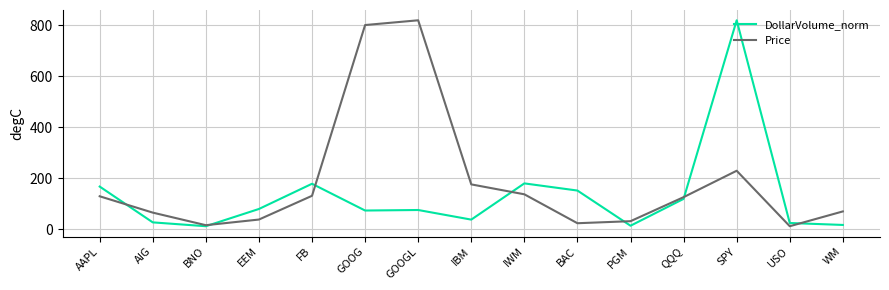

The value of Price at SPY is 229.3. True or false?

True